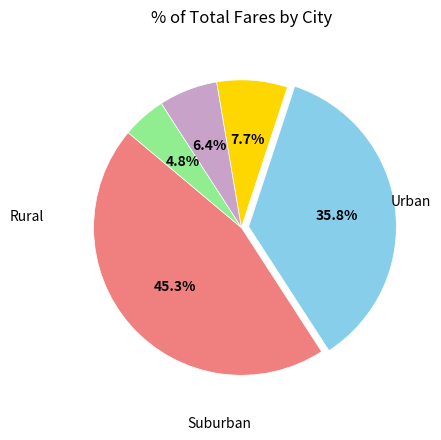

Is there a majority slice in this chart?

No